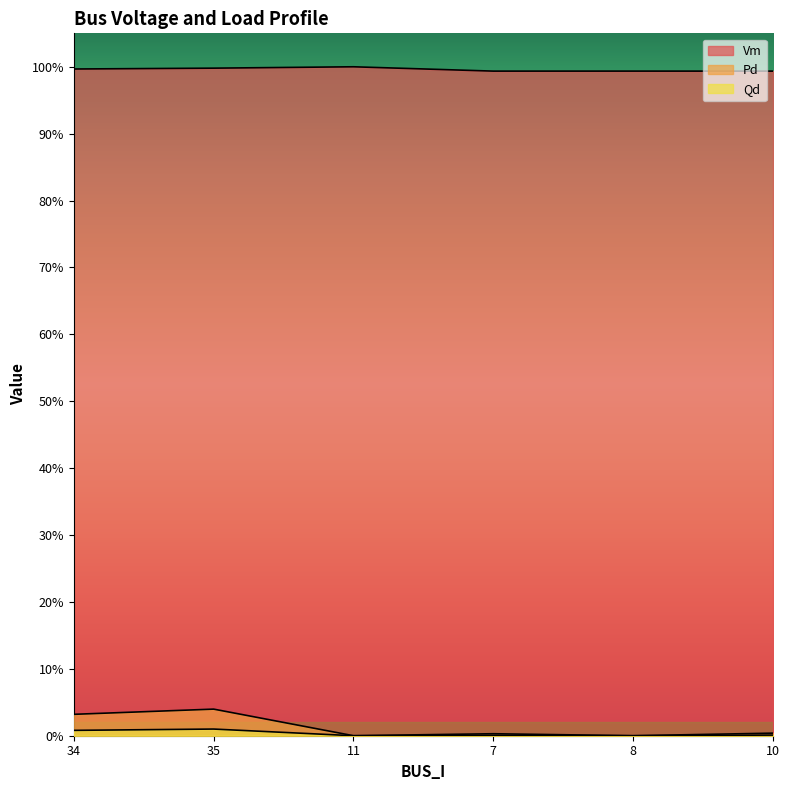

Between 11 and 35, which is larger?

11